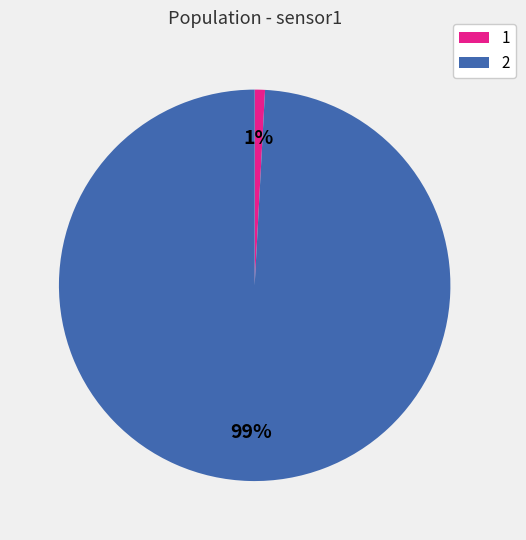

Rank the categories by value from highest to lowest.

2, 1